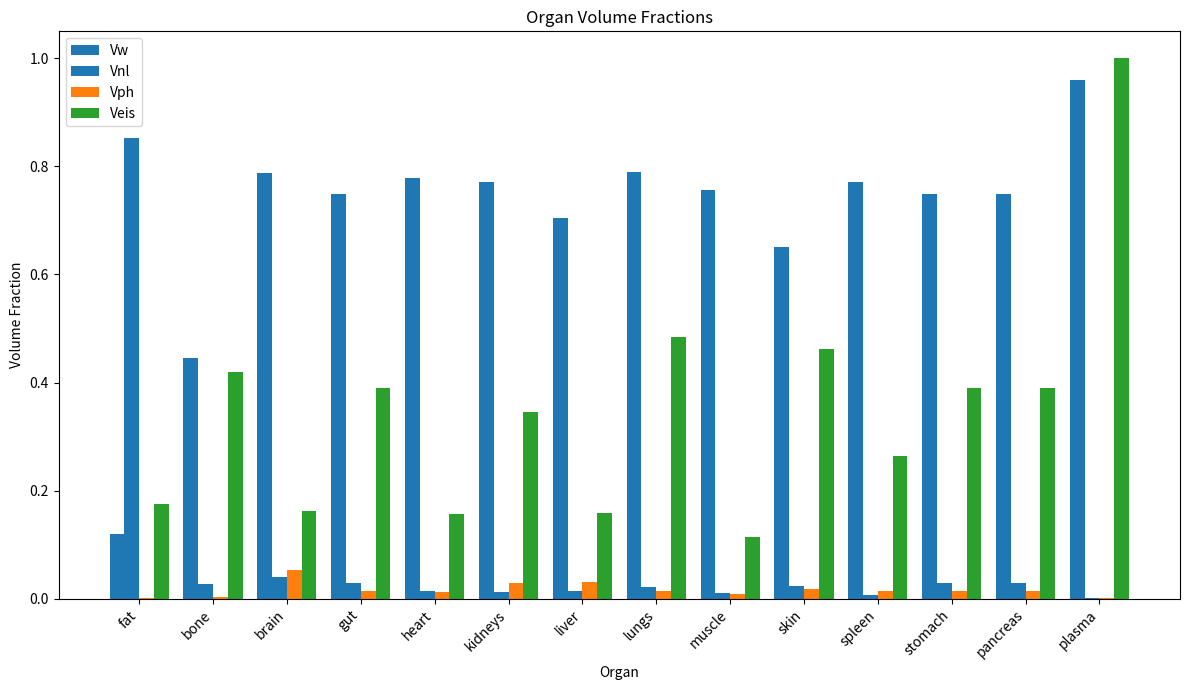

Rank the series at stomach from highest to lowest value.

Vw, Veis, Vnl, Vph